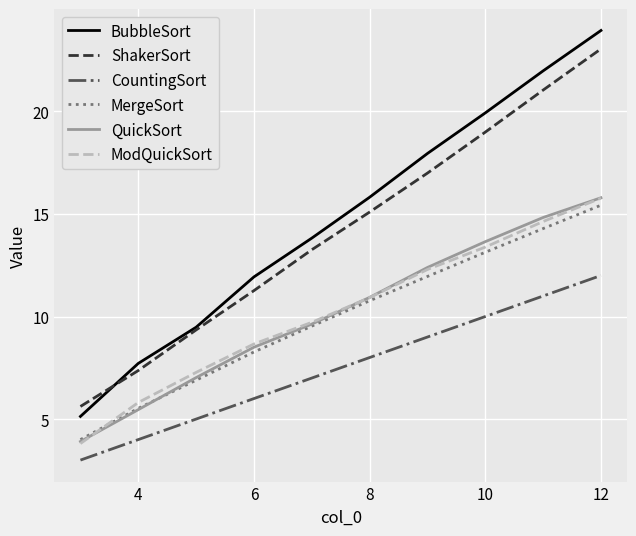

How many values in the MergeSort series exceed 10?

5